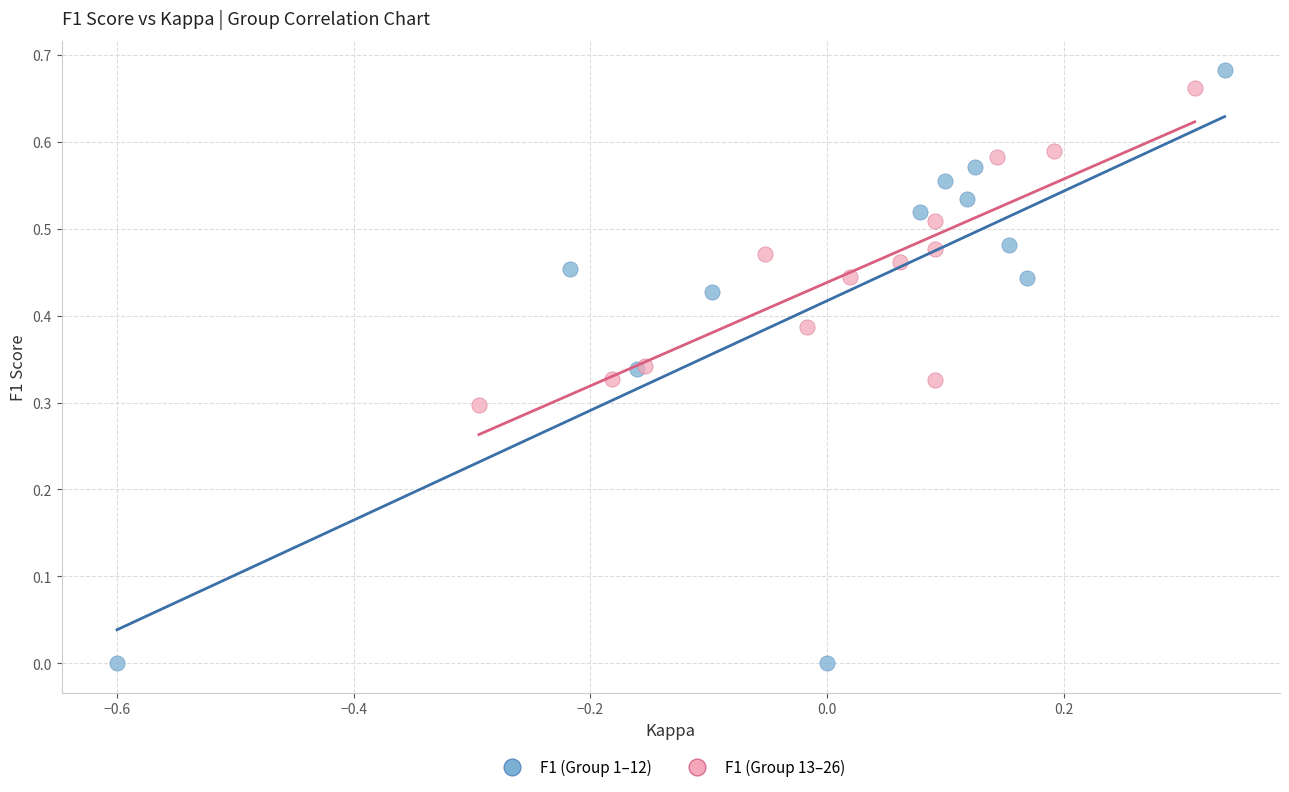

Which series has the largest Y range (max minus min)?

F1 (Group 1–12)